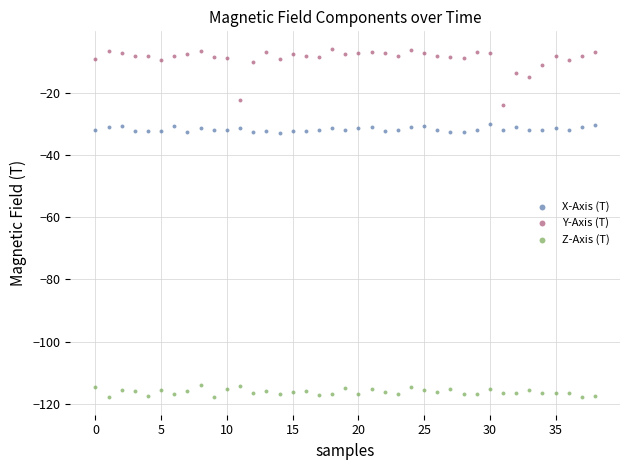

Which series has the largest Y range (max minus min)?

Y-Axis (T)